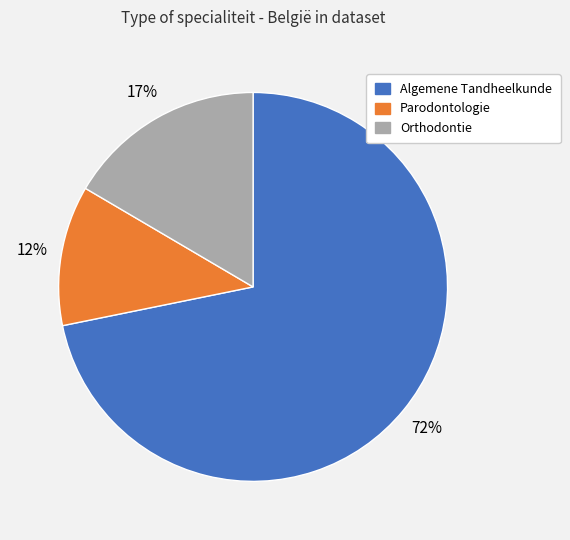

Is there a majority slice in this chart?

Yes